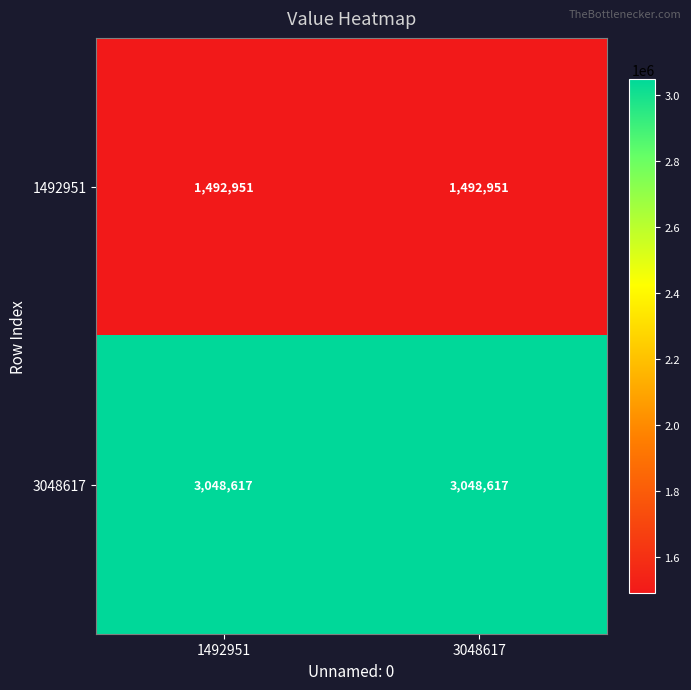

What is the spread (max minus min) of values at 3048617?

1555666